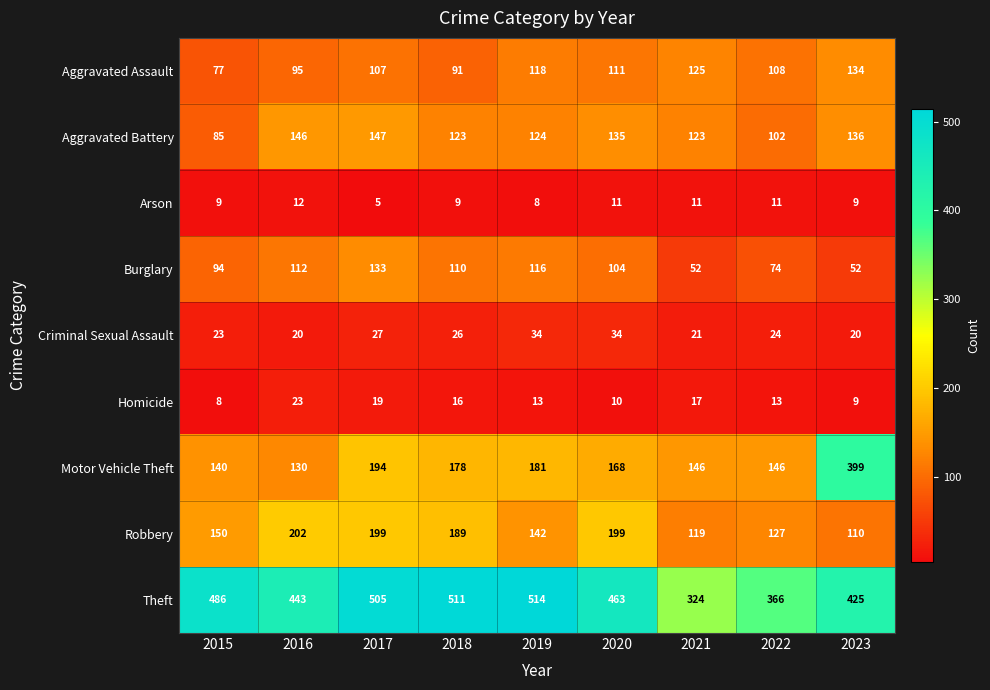

List the series in order of their peak value, highest first.

Theft, Motor Vehicle Theft, Robbery, Aggravated Battery, Aggravated Assault, Burglary, Criminal Sexual Assault, Homicide, Arson